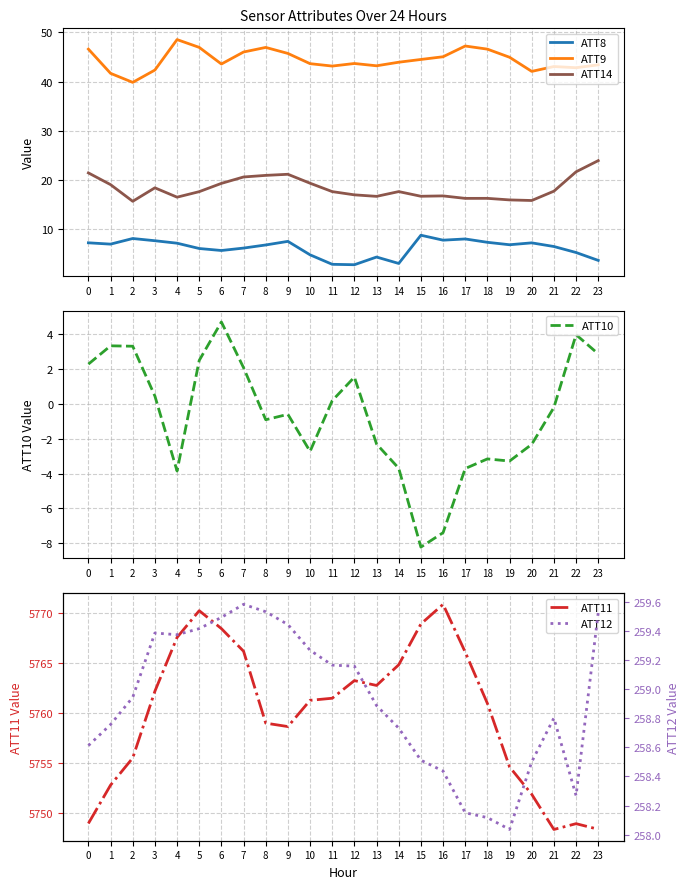

Between 2 and 17, which series saw the biggest shift?

ATT11